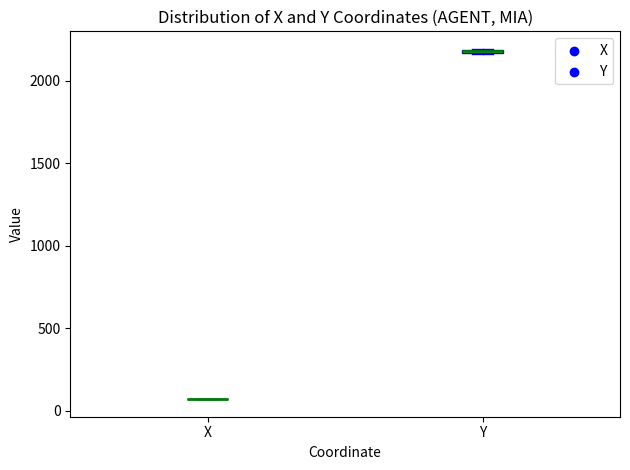

Where is the lower edge of the box for Y on the y-axis? The values are not printed on the chart, so give them approximately, as read against the axis.

2150